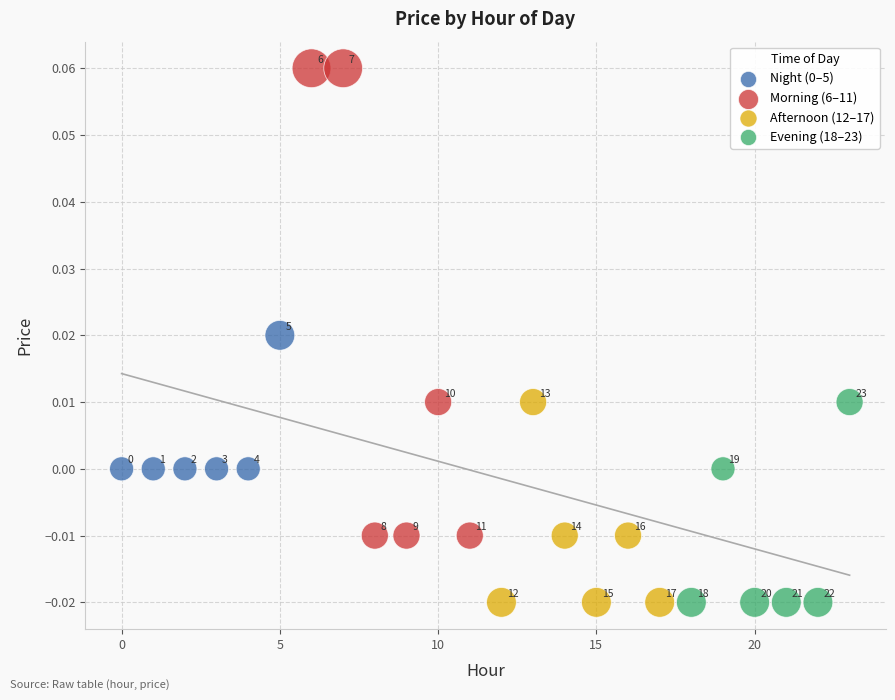

Which series reaches the maximum Y coordinate?

Morning (6–11)